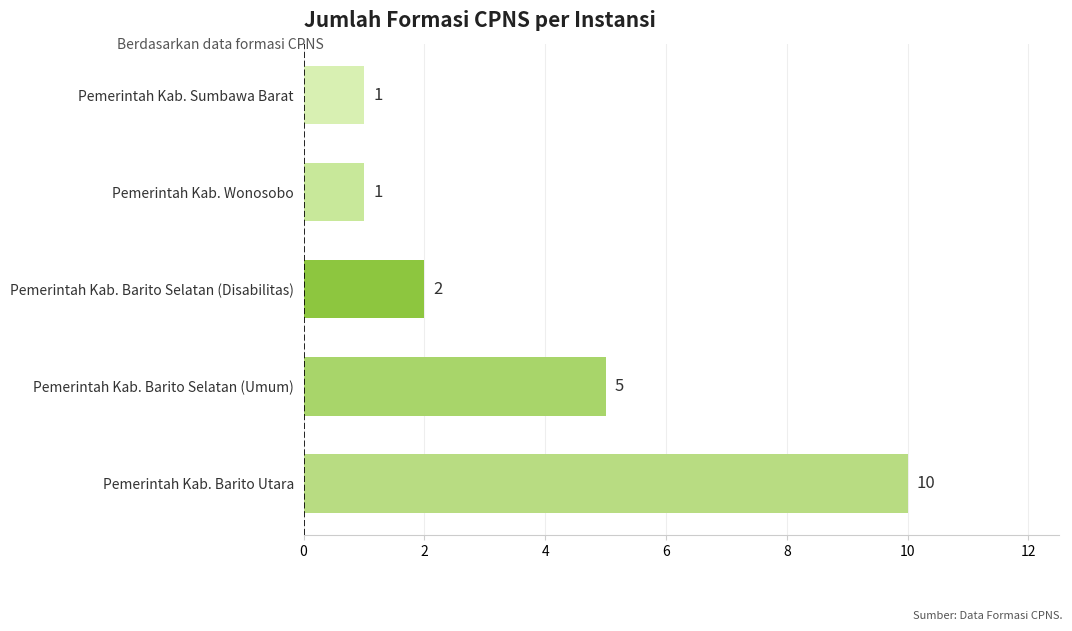

Which category has the highest value across all series?

Pemerintah Kab. Barito Utara